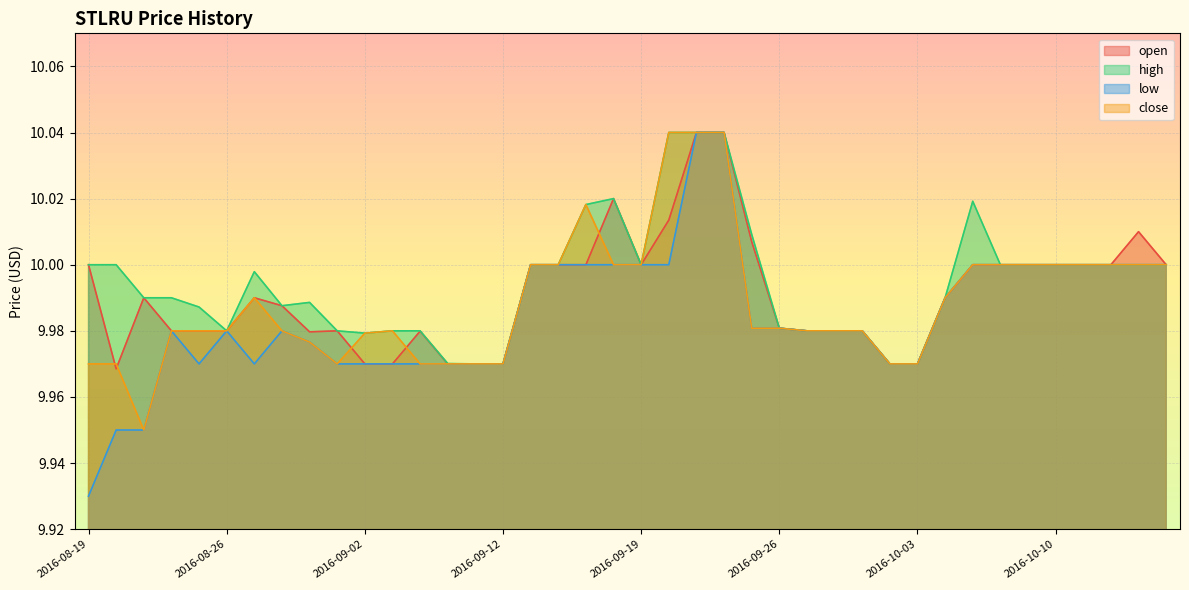

Is it true that low equals 14.5 at 2016-08-23?

False